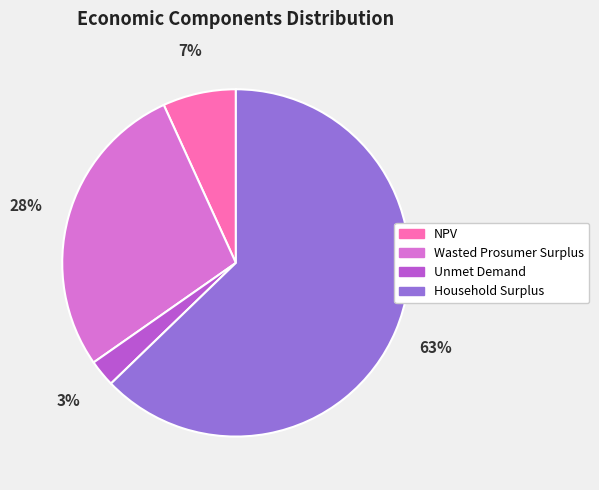

Rank the categories by value from lowest to highest.

Unmet Demand, NPV, Wasted Prosumer Surplus, Household Surplus